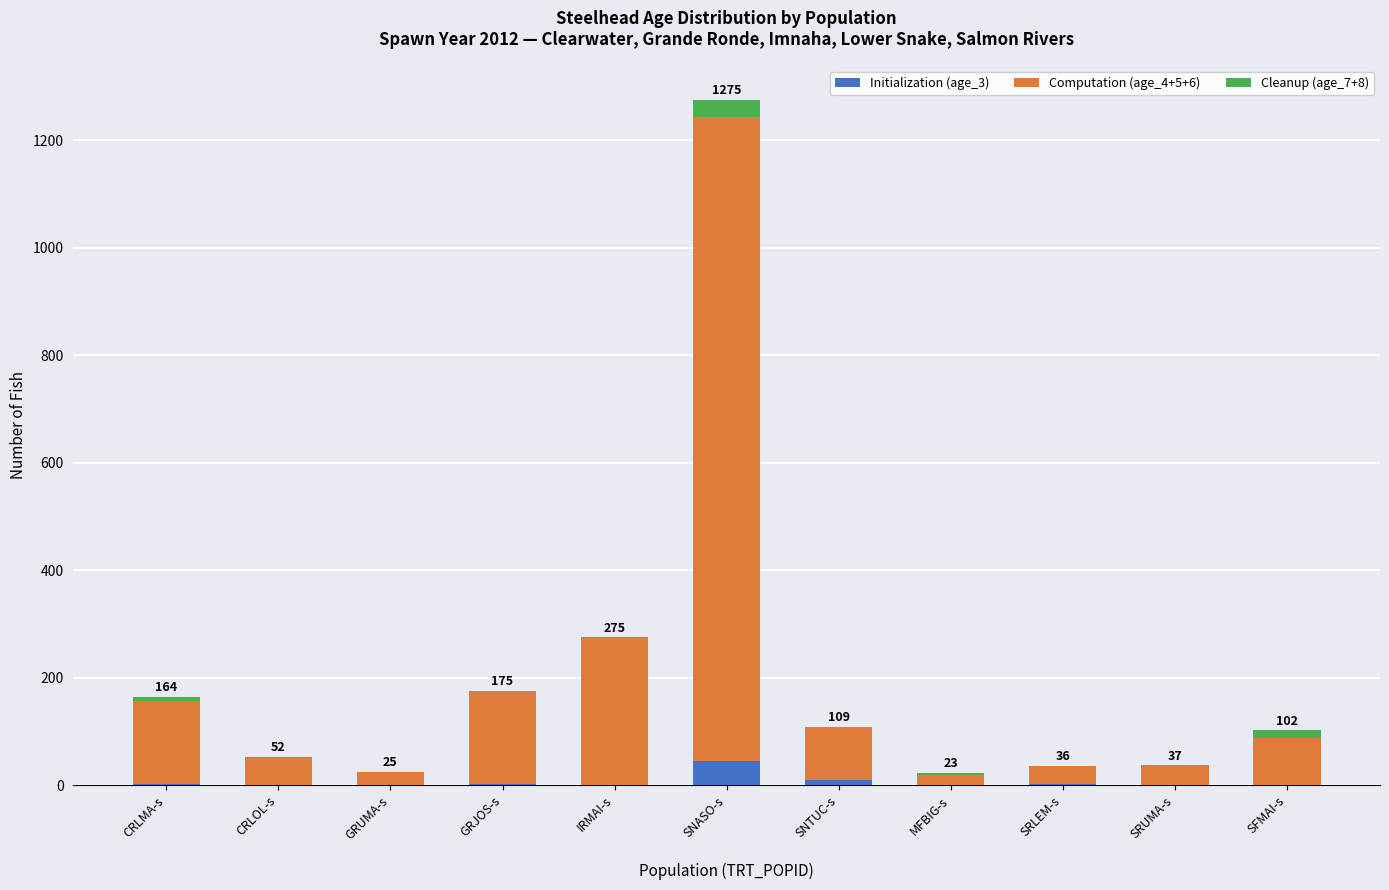

Count the number of data series in this chart.

3